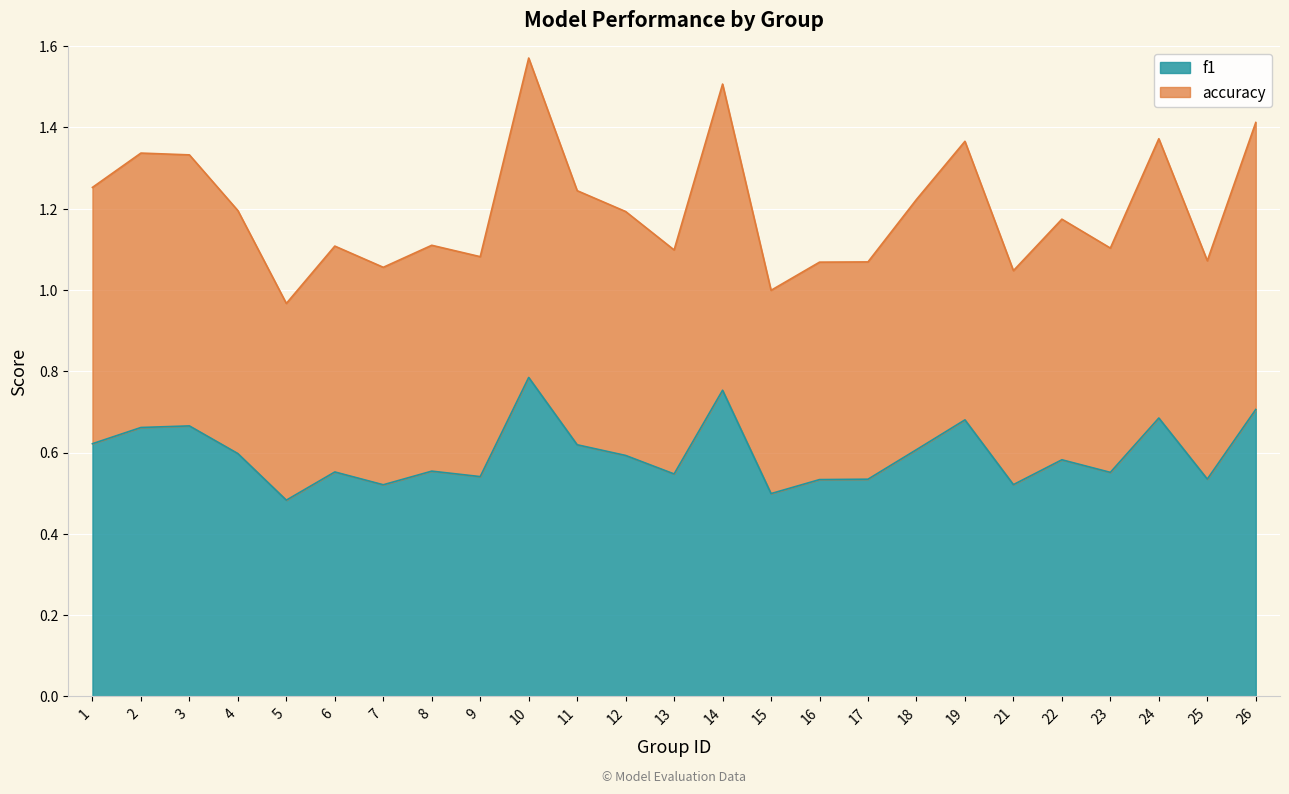

At which category is the sum across all series the highest?

10